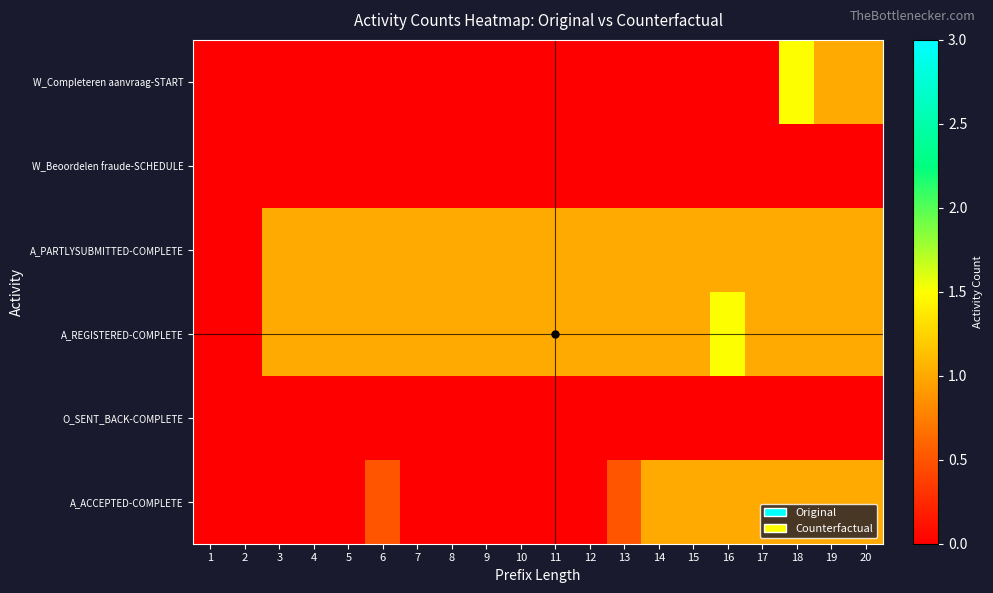

Reading right to left, list all the values displayed in this chart.

W_Completeren aanvraag-START: 20=1.0	19=1.0	18=1.5	17=0.0	16=0.0	15=0.0	14=0.0	13=0.0	12=0.0	11=0.0	10=0.0	9=0.0	8=0.0	7=0.0	6=0.0	5=0.0	4=0.0	3=0.0	2=0.0	1=0.0
W_Beoordelen fraude-SCHEDULE: 20=0.0	19=0.0	18=0.0	17=0.0	16=0.0	15=0.0	14=0.0	13=0.0	12=0.0	11=0.0	10=0.0	9=0.0	8=0.0	7=0.0	6=0.0	5=0.0	4=0.0	3=0.0	2=0.0	1=0.0
A_PARTLYSUBMITTED-COMPLETE: 20=1.0	19=1.0	18=1.0	17=1.0	16=1.0	15=1.0	14=1.0	13=1.0	12=1.0	11=1.0	10=1.0	9=1.0	8=1.0	7=1.0	6=1.0	5=1.0	4=1.0	3=1.0	2=0.0	1=0.0
A_REGISTERED-COMPLETE: 20=1.0	19=1.0	18=1.0	17=1.0	16=1.5	15=1.0	14=1.0	13=1.0	12=1.0	11=1.0	10=1.0	9=1.0	8=1.0	7=1.0	6=1.0	5=1.0	4=1.0	3=1.0	2=0.0	1=0.0
O_SENT_BACK-COMPLETE: 20=0.0	19=0.0	18=0.0	17=0.0	16=0.0	15=0.0	14=0.0	13=0.0	12=0.0	11=0.0	10=0.0	9=0.0	8=0.0	7=0.0	6=0.0	5=0.0	4=0.0	3=0.0	2=0.0	1=0.0
A_ACCEPTED-COMPLETE: 20=1.0	19=1.0	18=1.0	17=1.0	16=1.0	15=1.0	14=1.0	13=0.5	12=0.0	11=0.0	10=0.0	9=0.0	8=0.0	7=0.0	6=0.5	5=0.0	4=0.0	3=0.0	2=0.0	1=0.0